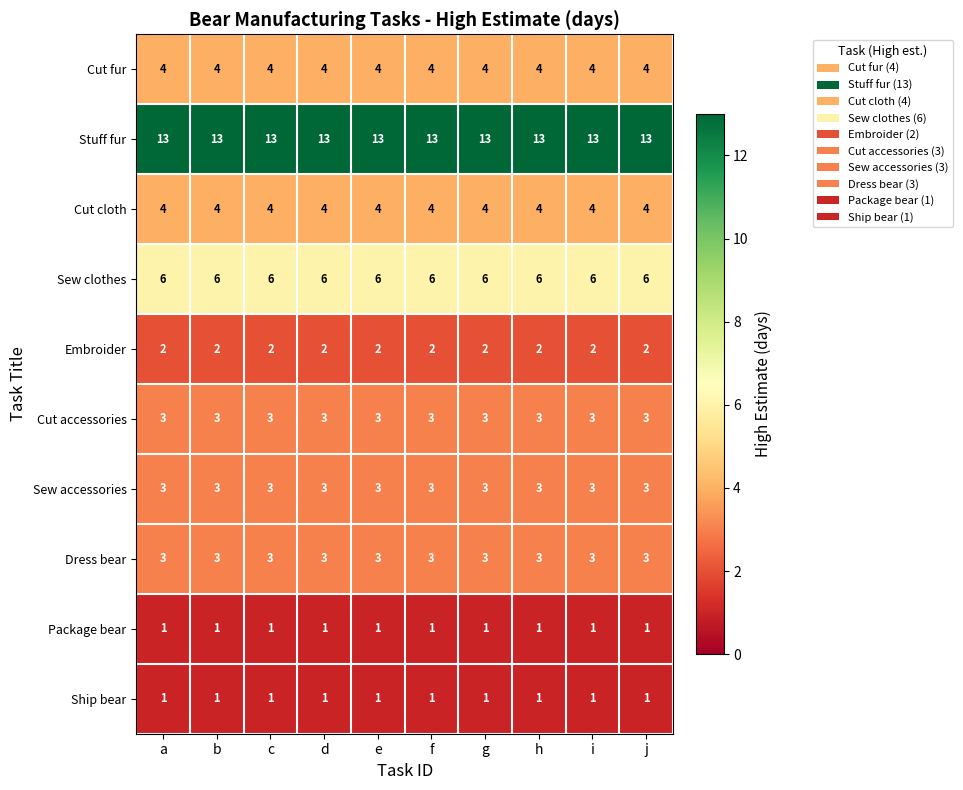

What is the greatest value displayed?

13